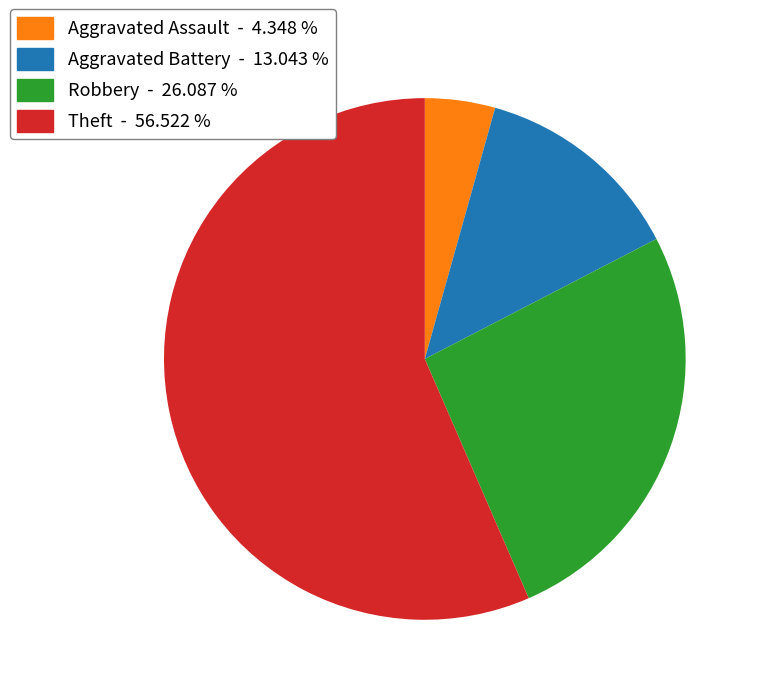

Which category has the smallest portion of the pie?

Aggravated Assault